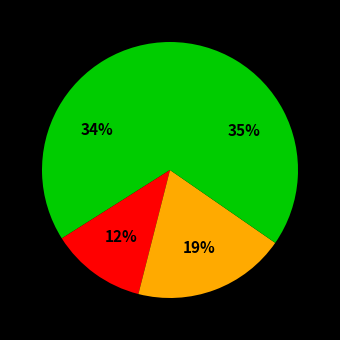

How many slices are in this pie chart?

4